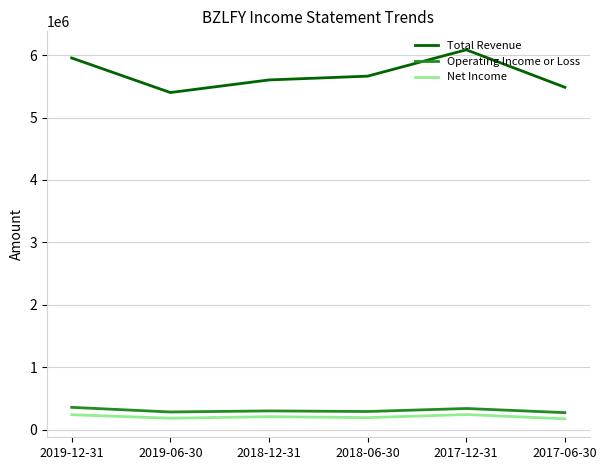

What is the spread (max minus min) of values at 2018-06-30?

5467900